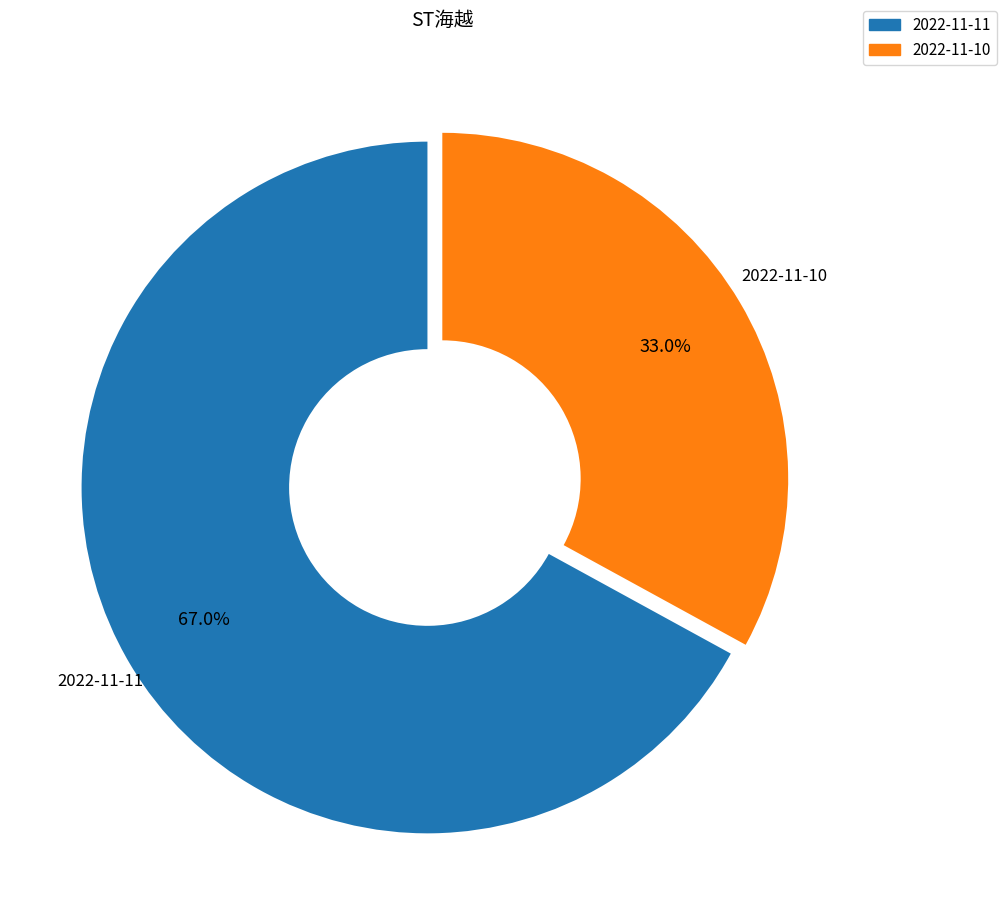

To the nearest percent, what is the average slice percentage?

50%